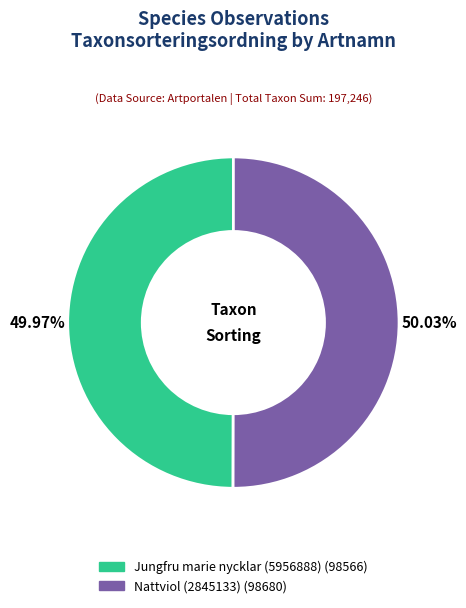

How many segments does this pie chart have?

2